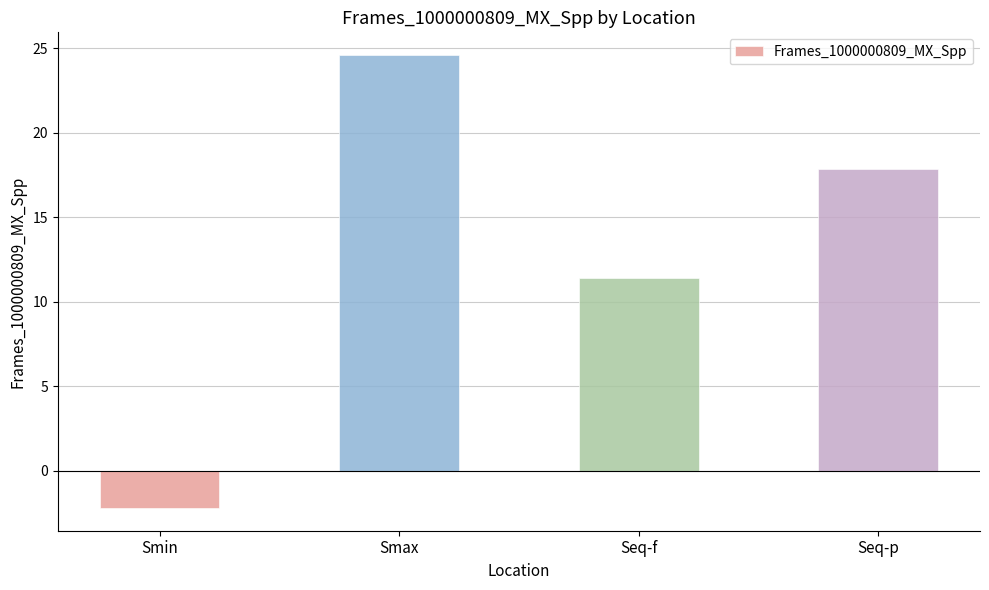

List the labels in order of value, largest first.

Smax, Seq-p, Seq-f, Smin